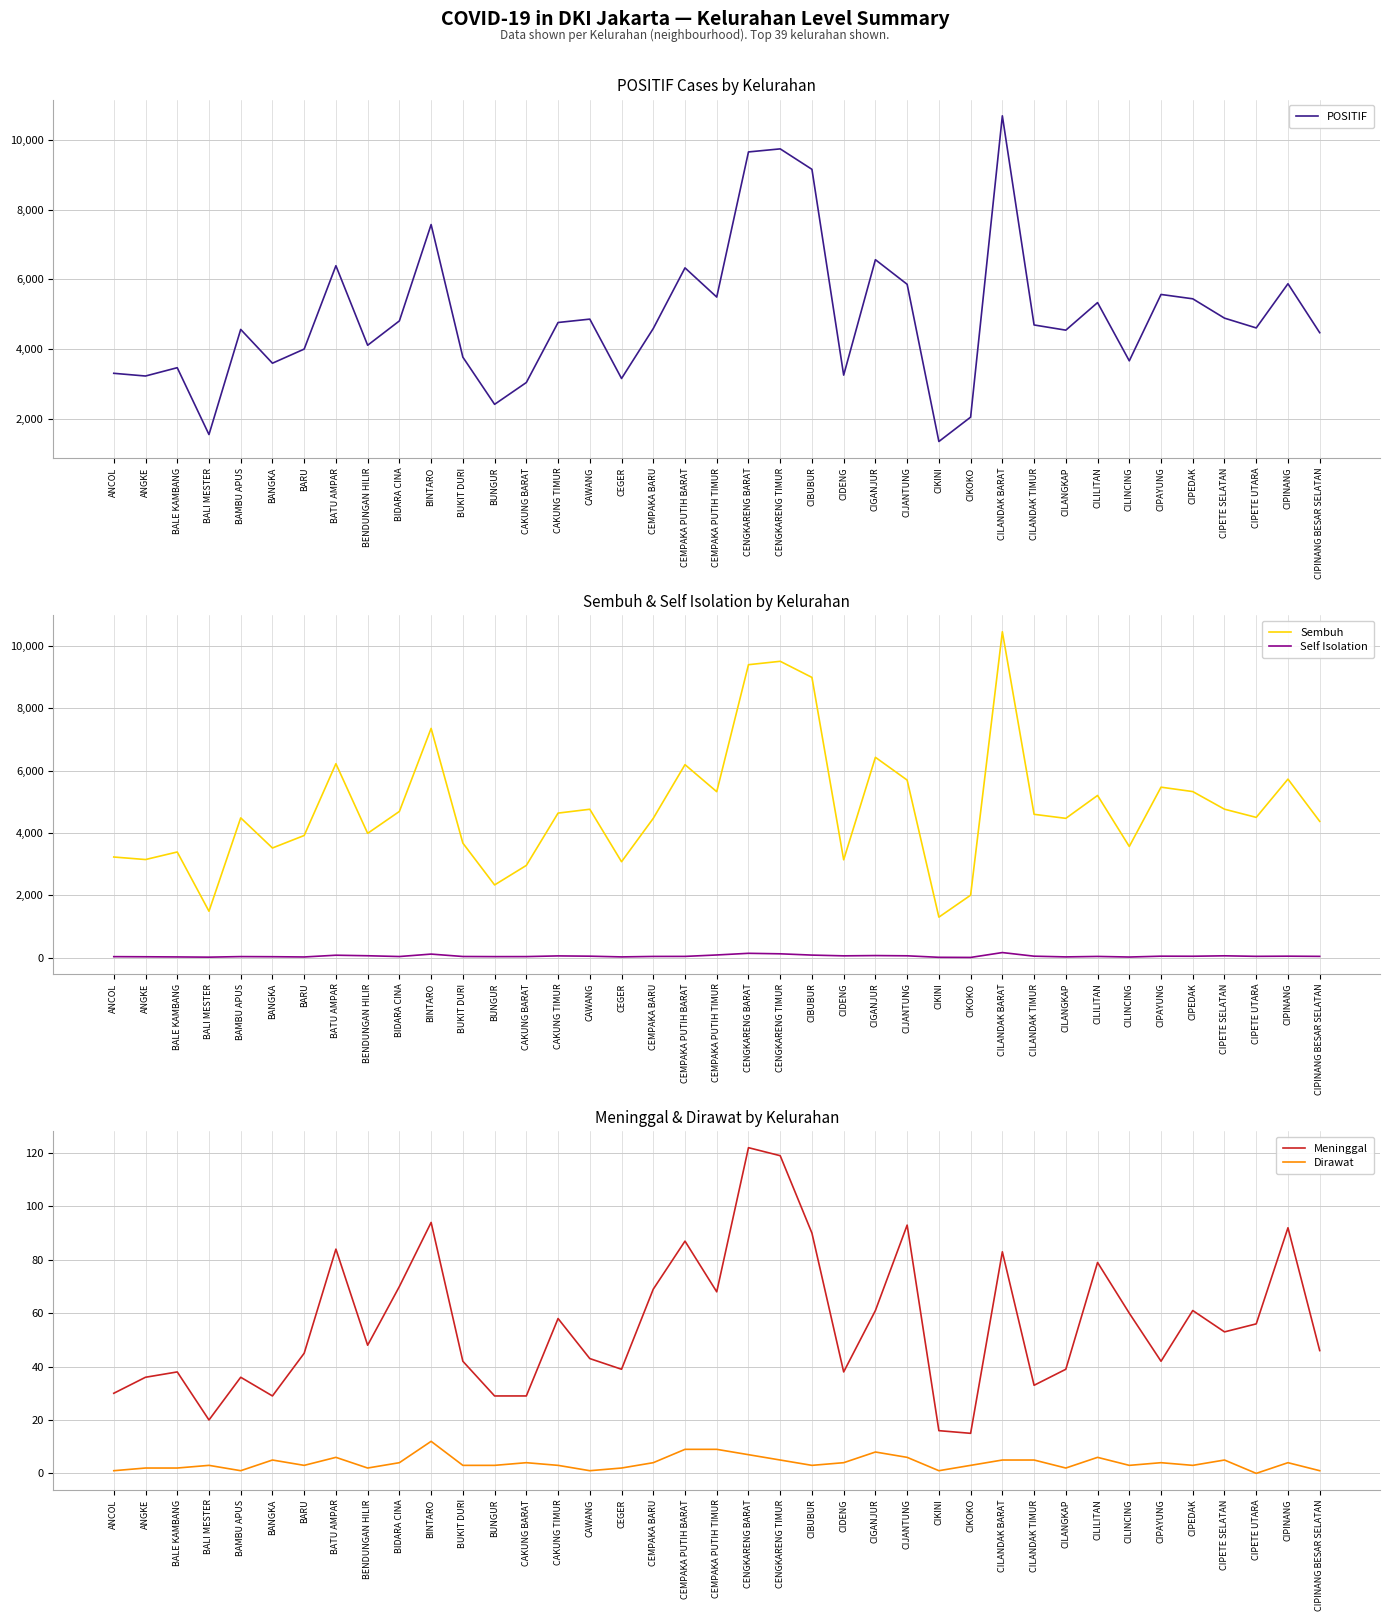

What is the difference between the second highest and minimum values in the Self Isolation series?

132